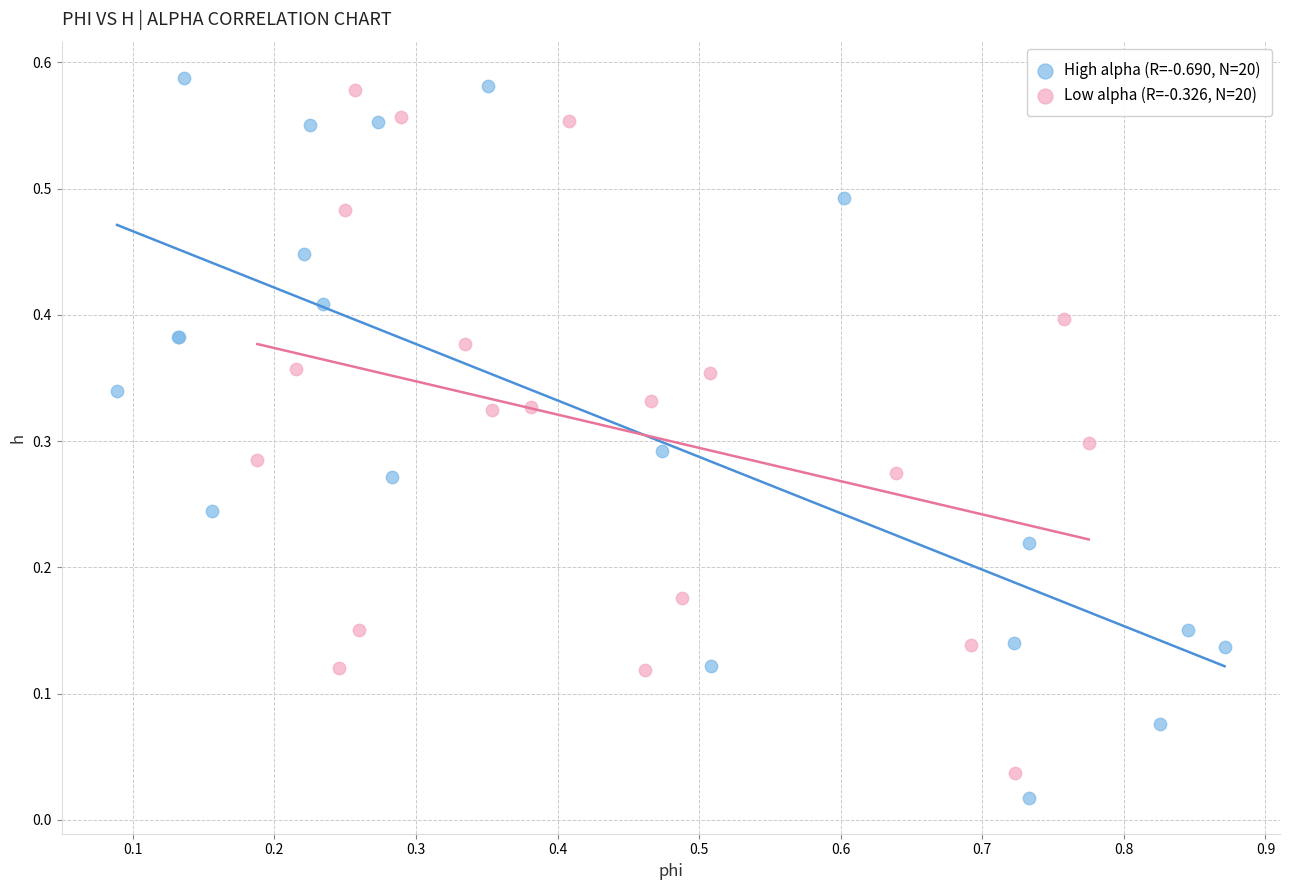

What are all the series names shown in the legend?

High alpha (R=-0.690, N=20), Low alpha (R=-0.326, N=20)